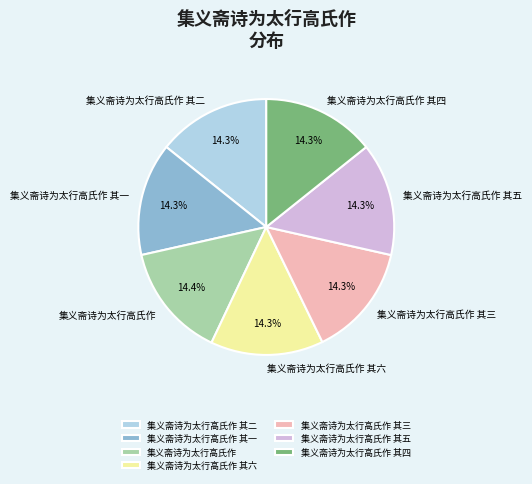

What percentage is the 集义斋诗为太行高氏作 slice, to the nearest percent?

14%